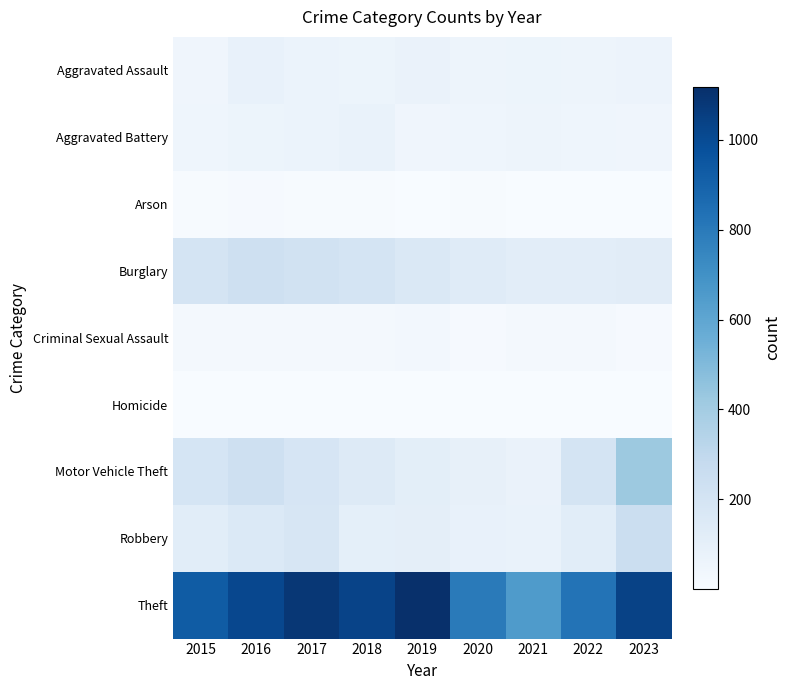

What is the difference between the highest and lowest values at 2021?

648